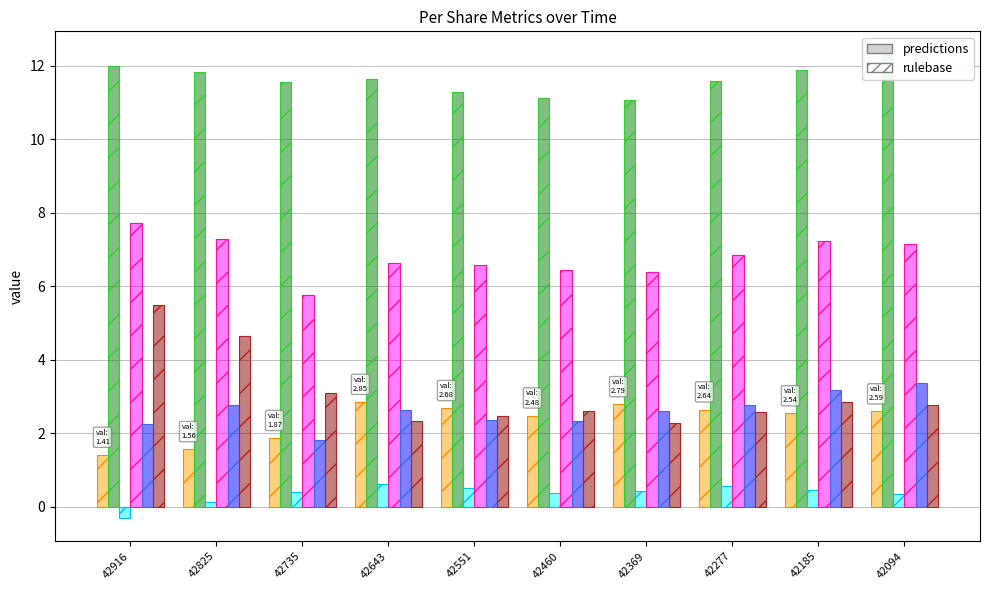

Which has a higher value, 42735 or 42369?

42369